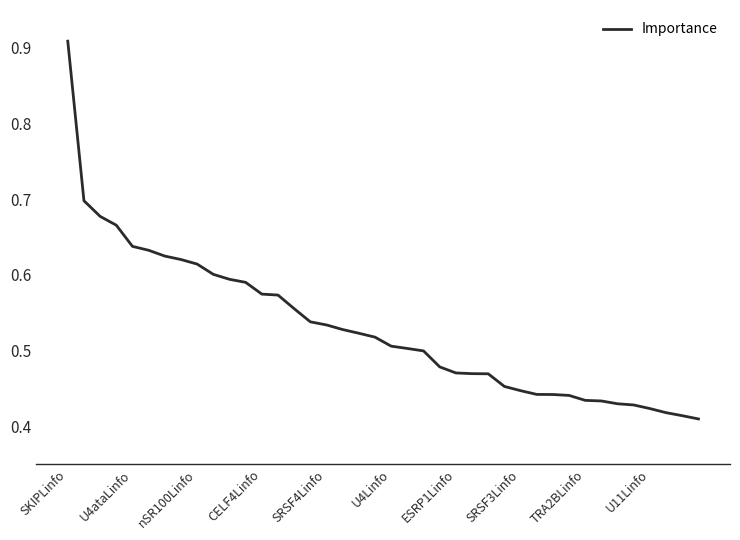

Is this an area chart (filled region under the line)?

No